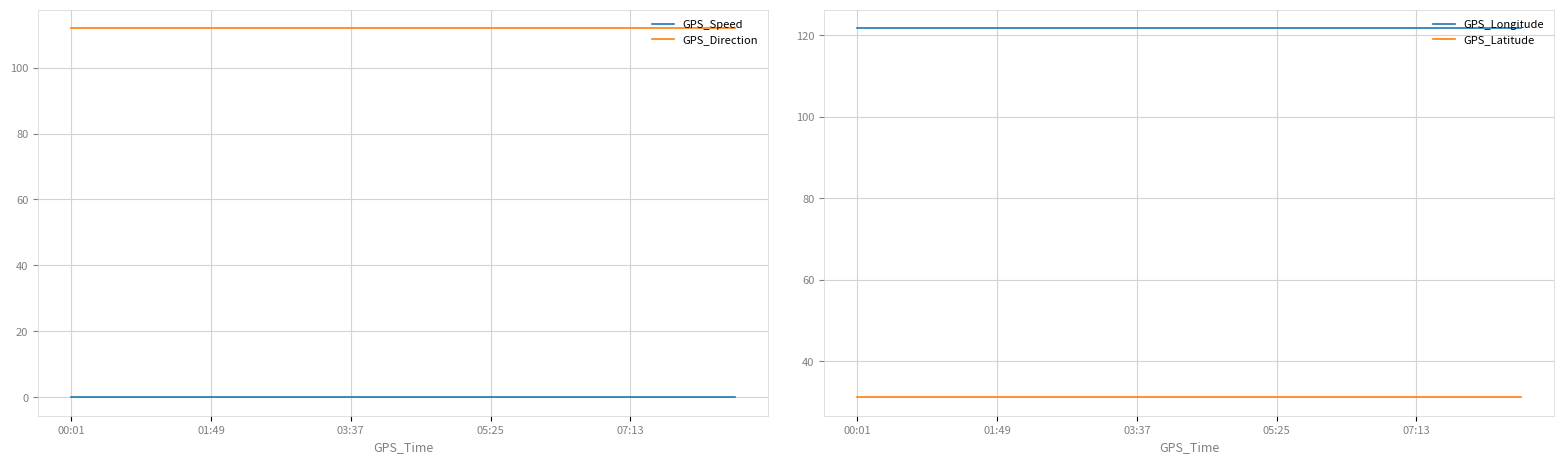

True or false: GPS_Longitude and GPS_Direction intersect in this chart.

False